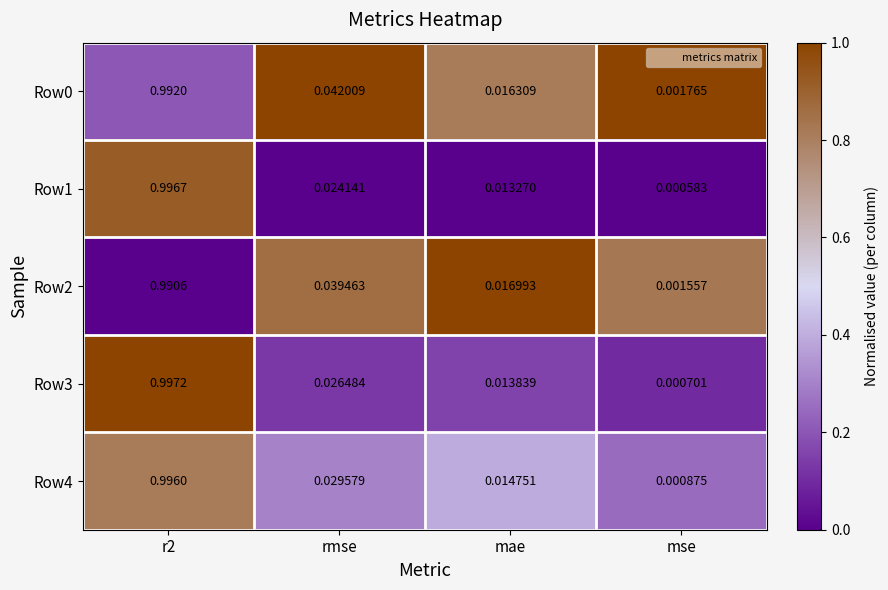

At how many categories does at least one series exceed 0?

4